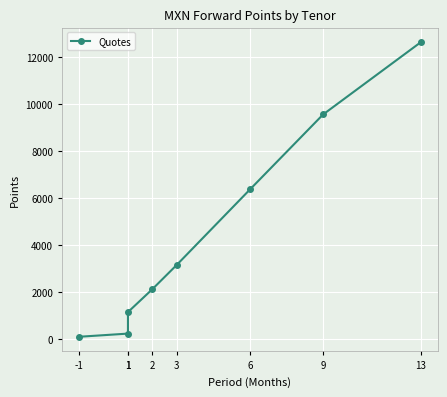

Rank the categories by value from highest to lowest.

13, 9, 6, 3, 2, 1, 1, -1